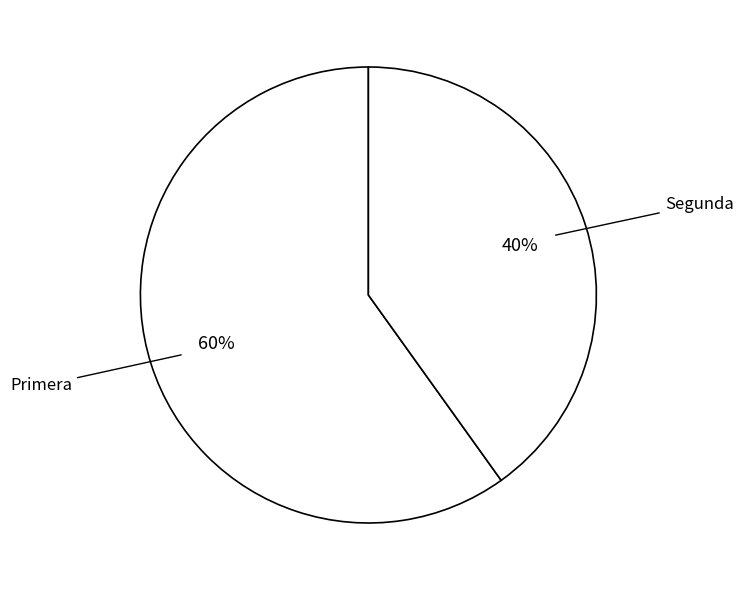

How many slices are in this pie chart?

2